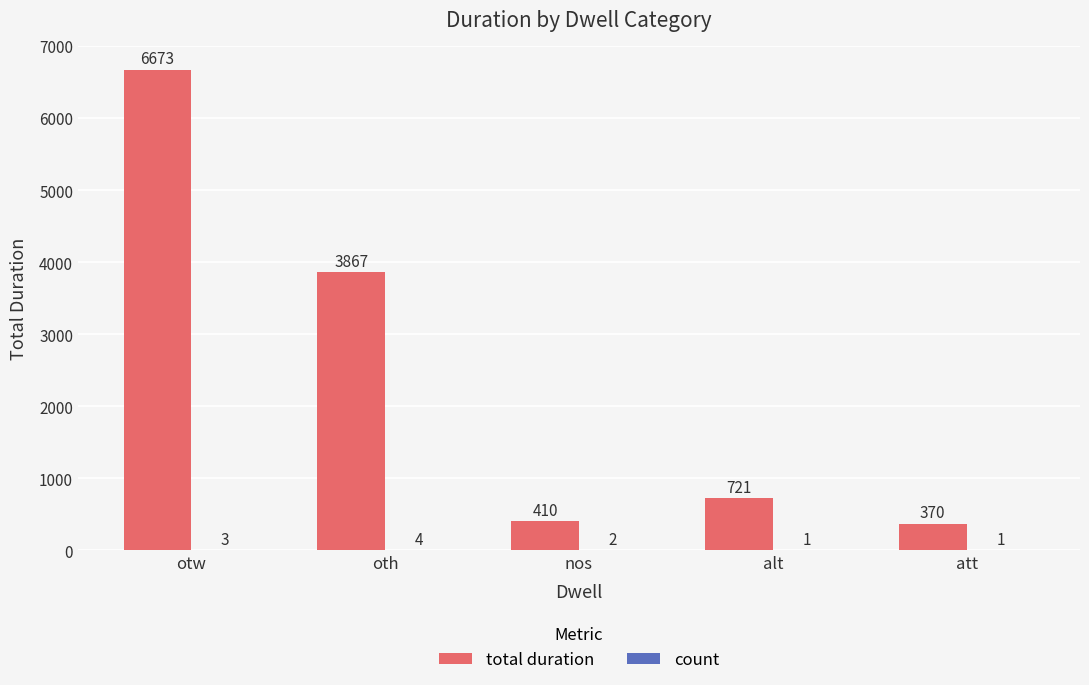

Where does the total duration series first go above 721?

otw